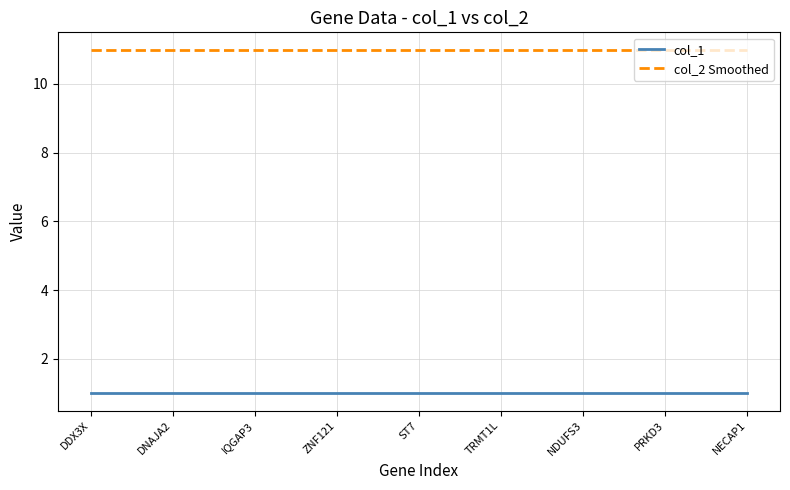

List the series in order of their peak value, lowest first.

col_1, col_2 Smoothed